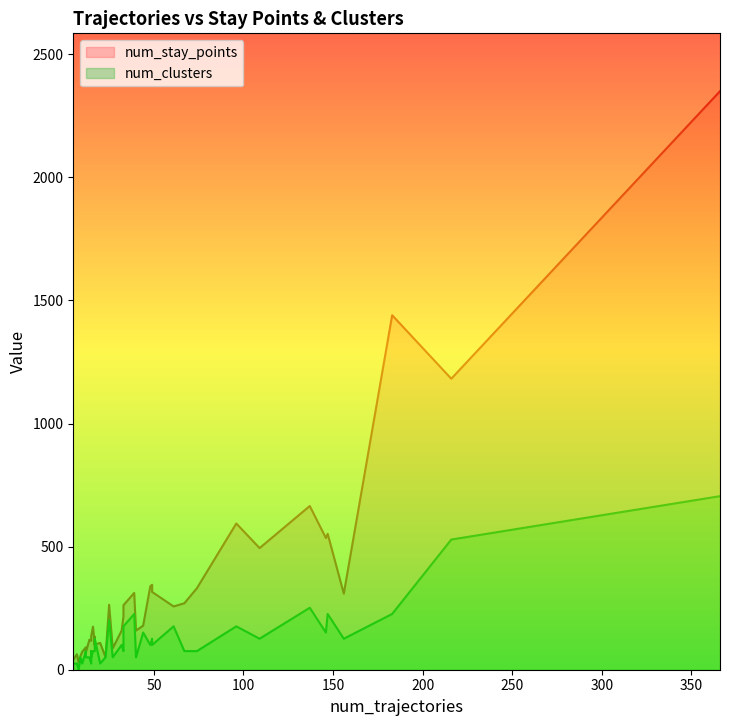

How many data points in num_stay_points are above 179?

19